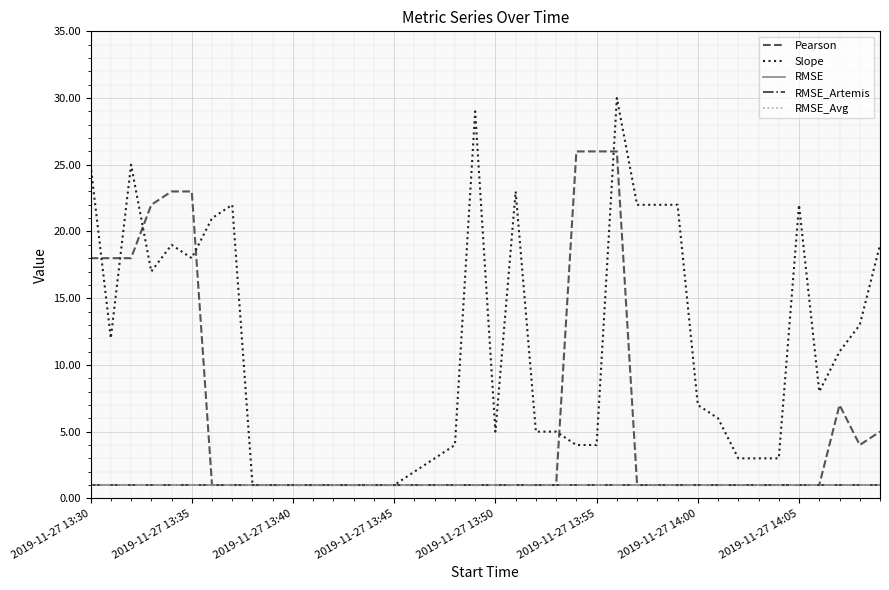

What is the minimum value for RMSE_Avg?

1